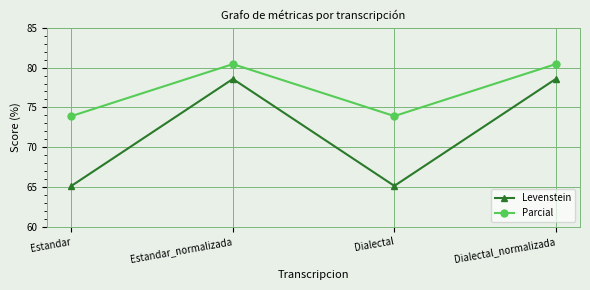

At how many categories does at least one series exceed 79?

2